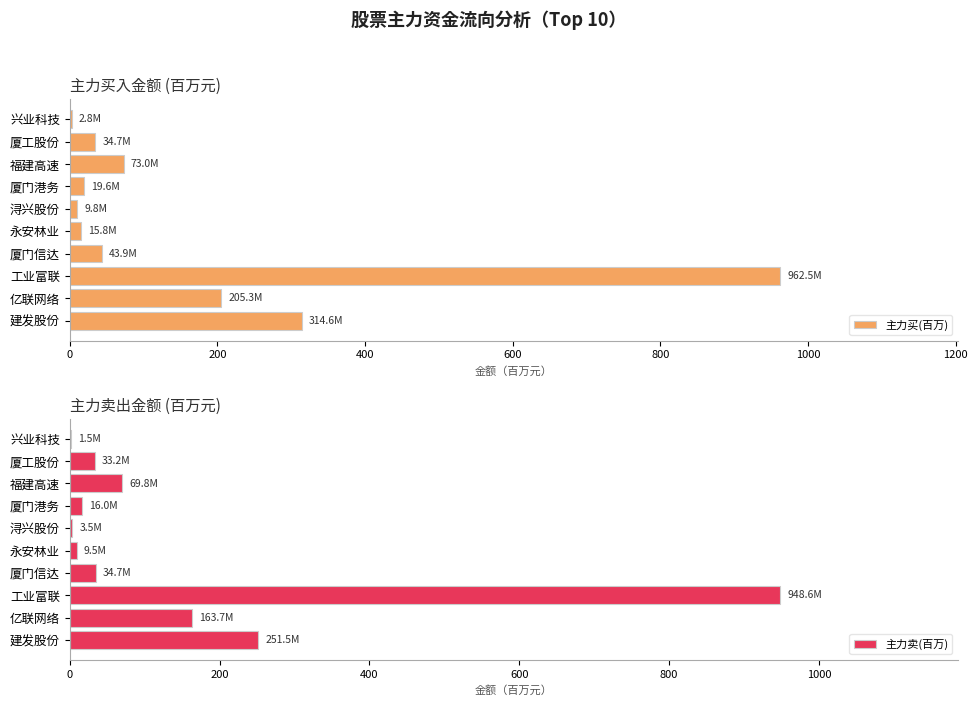

The 主力卖(百万) series shows 1.5 at 9. True or false?

True